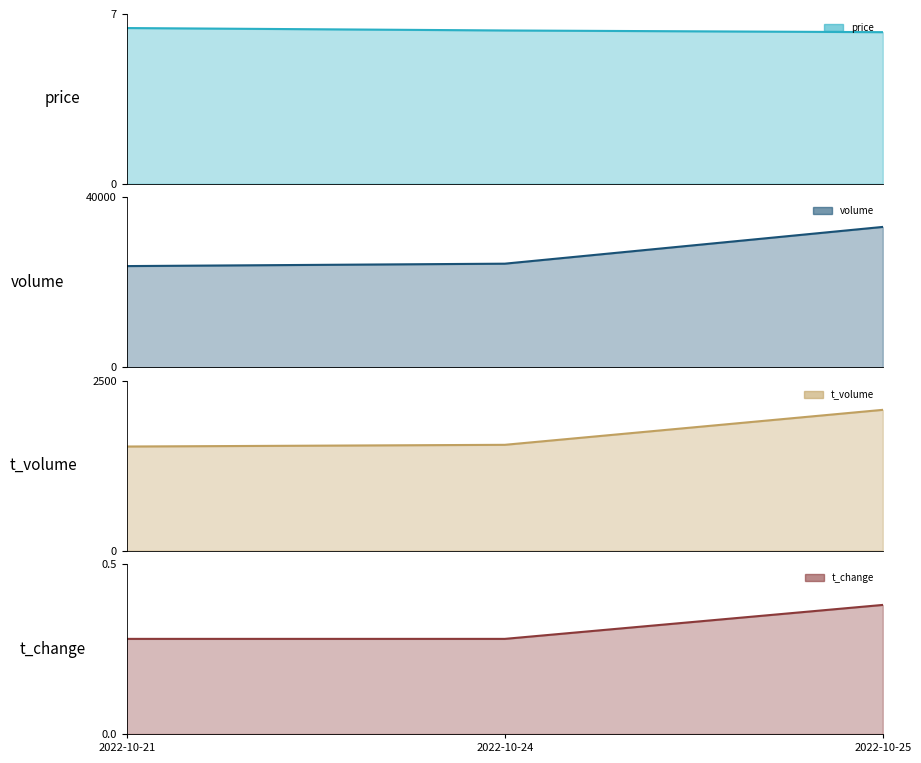

Rank the categories by volume value from highest to lowest.

2022-10-25, 2022-10-24, 2022-10-21